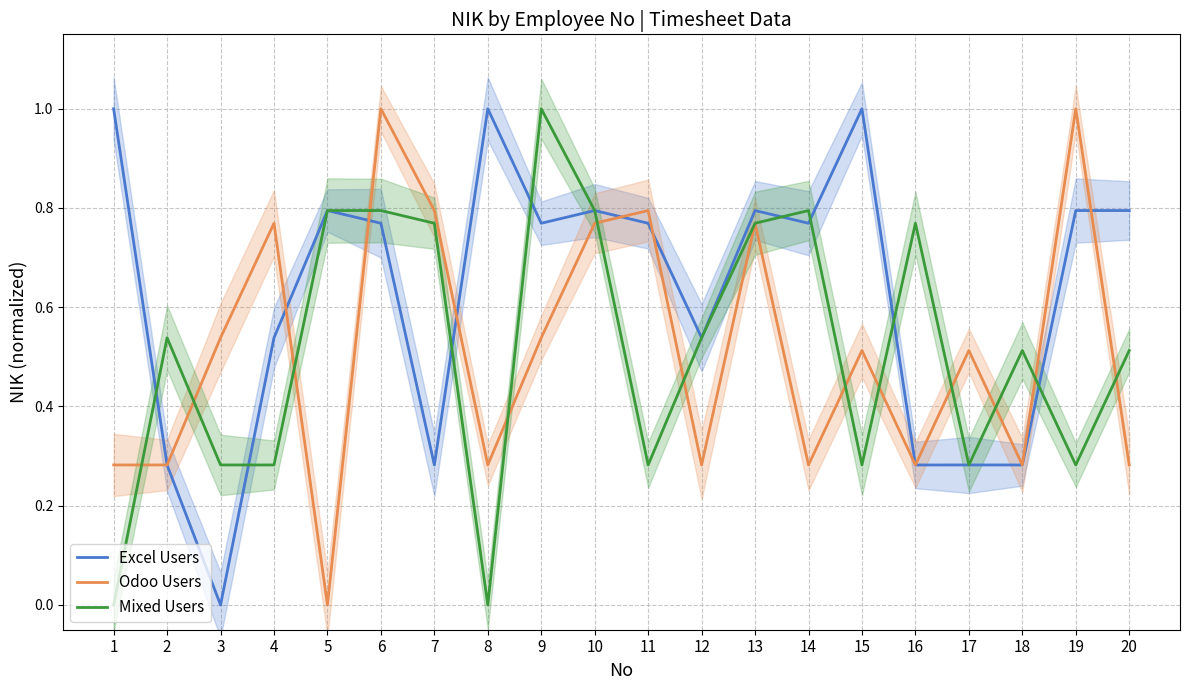

Between 11 and 17, which series saw the biggest shift?

Excel Users